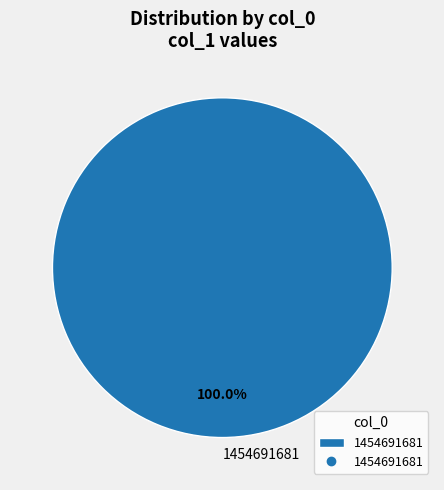

Which slice represents more than half of the pie?

1454691681